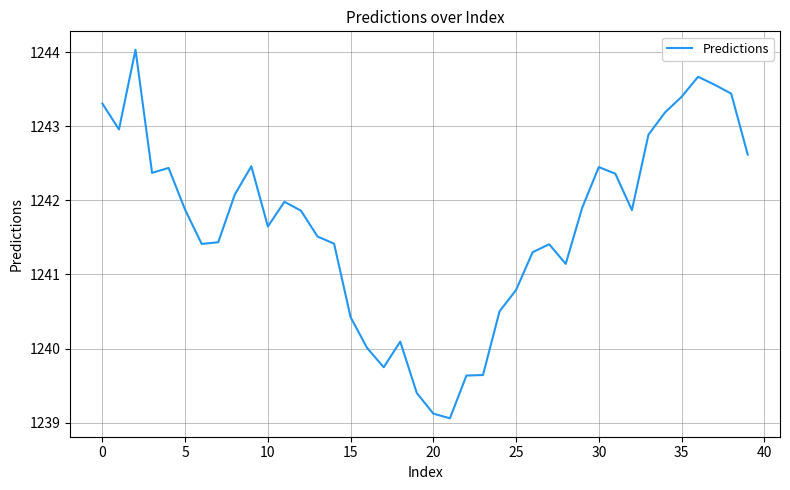

What is the minimum value shown in the chart?

1239.1